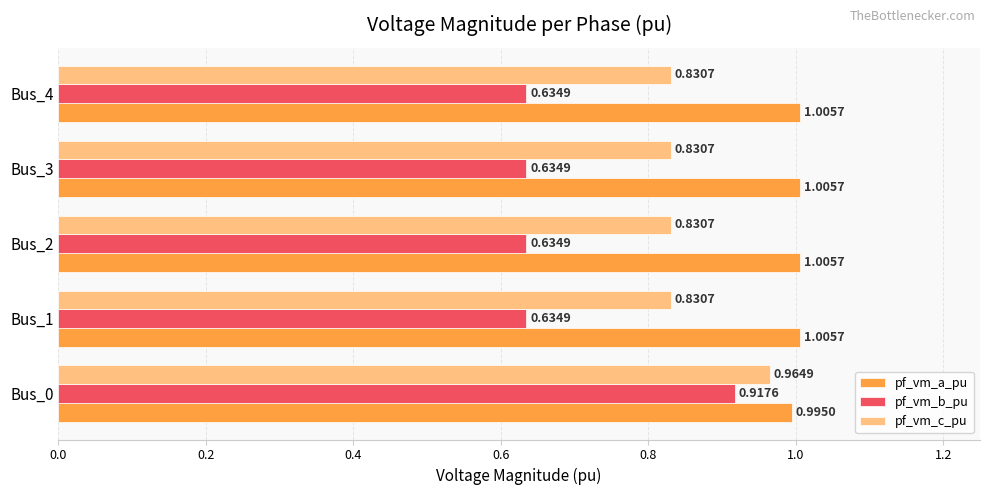

At which category is the sum across all series the highest?

Bus_0